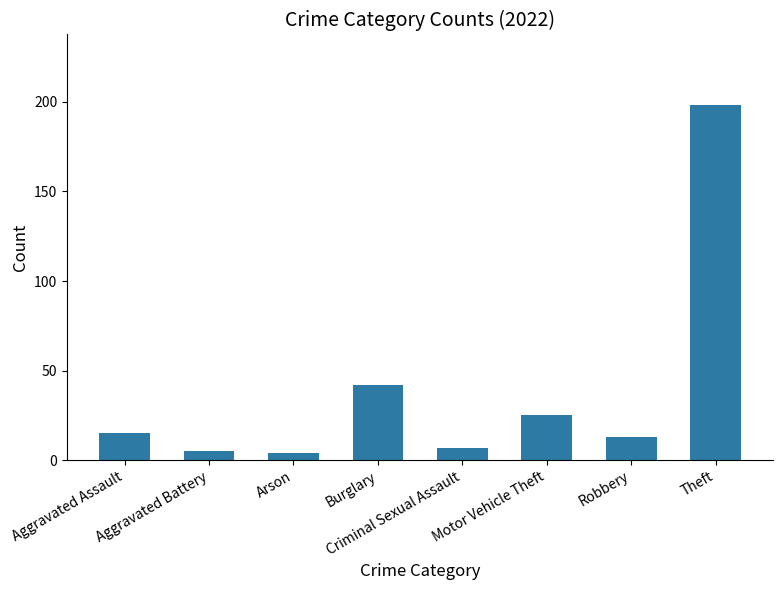

True or false: the data shows 340 at Theft.

False